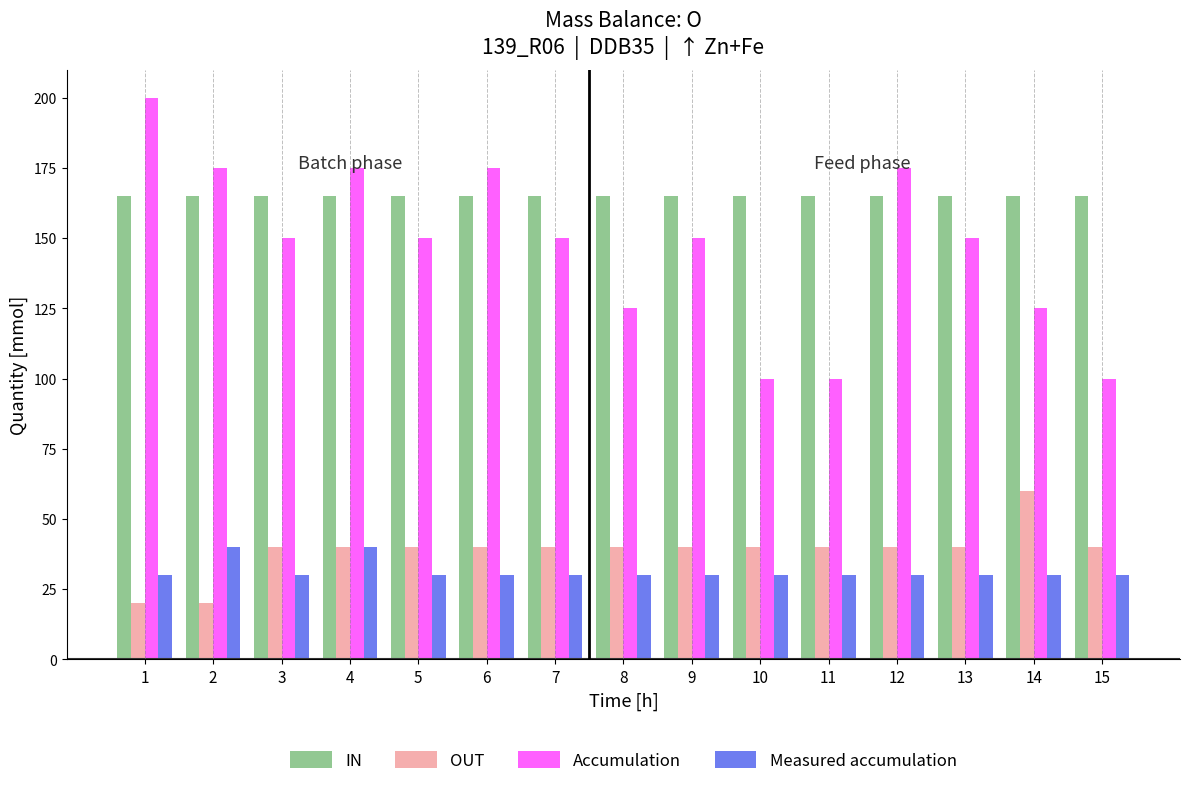

What is the maximum value for IN?

165